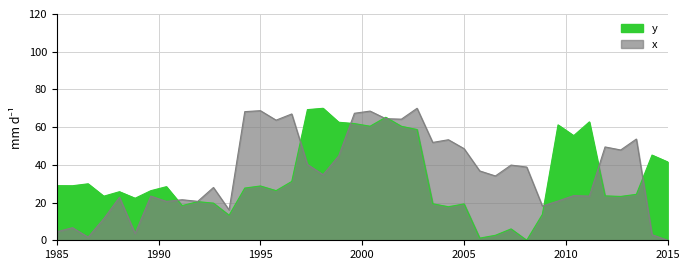

What is the greatest value displayed?

70.0